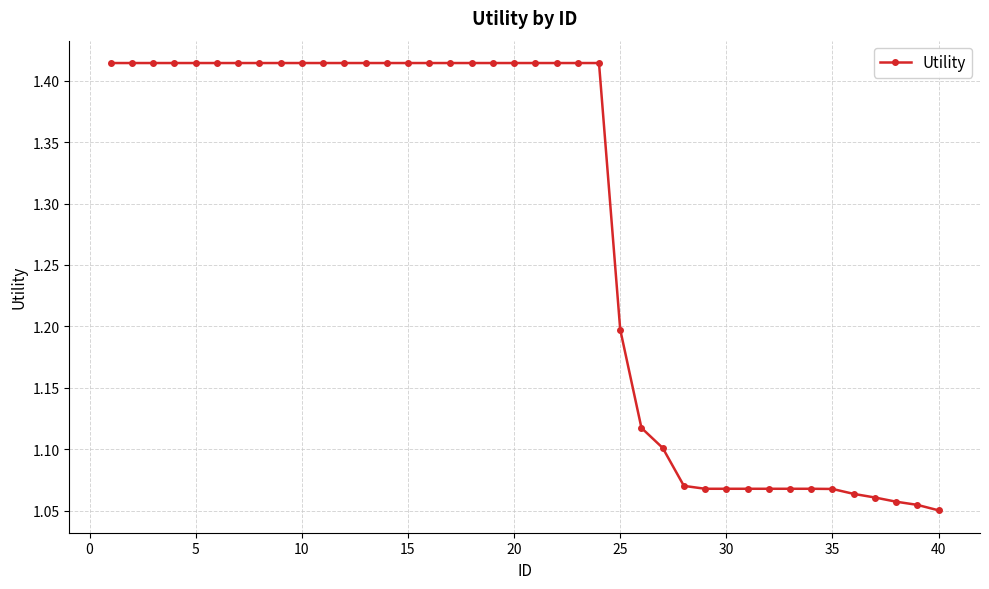

Is this an area chart (filled region under the line)?

No